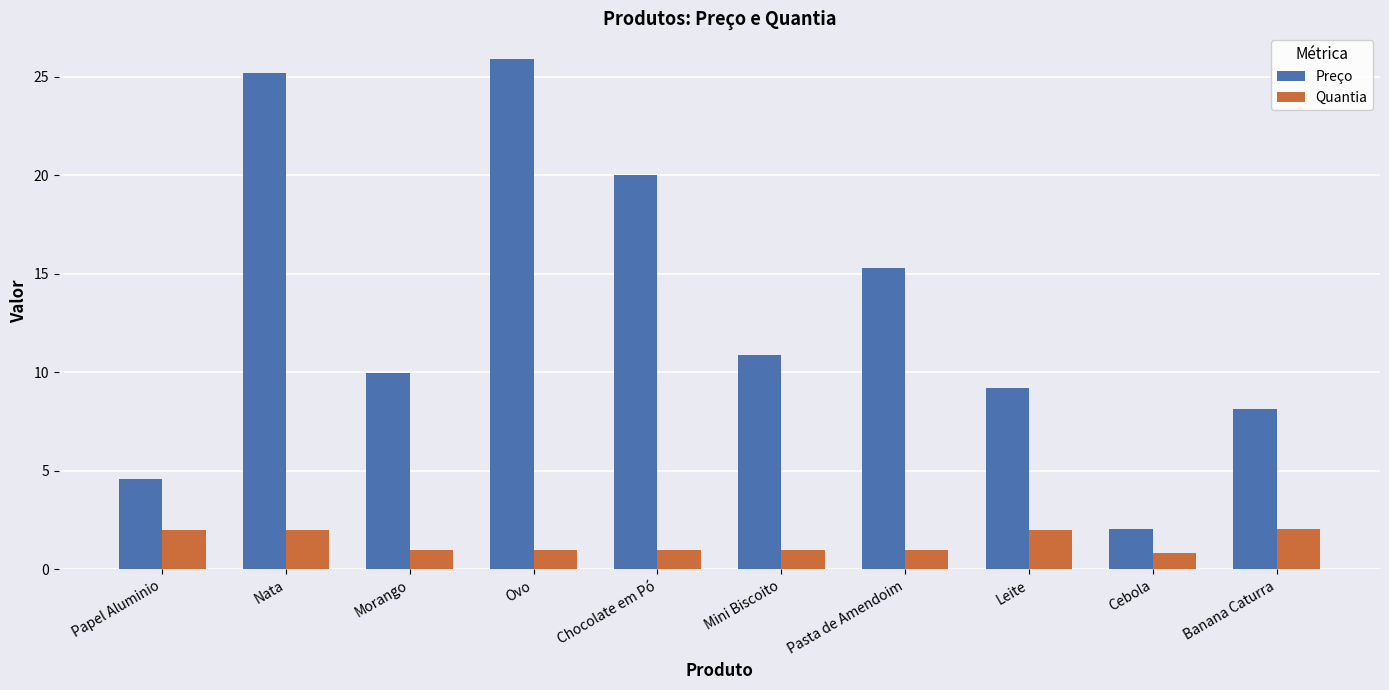

What is the label of the 3rd bar from the left?

Morango